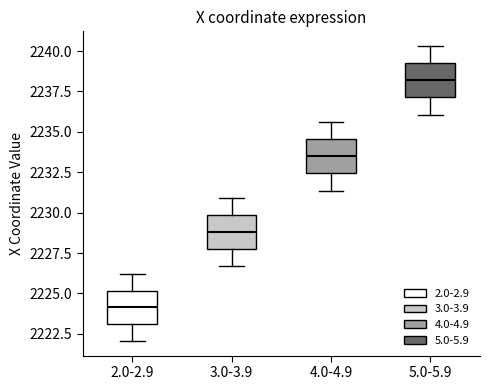

Reading left to right, transcribe this box plot: for each box, give where its median line is, the range the box spans, and where its two whiskers end, as read against the y-axis. The values are not printed on the chart, so give them approximately, as read against the axis.

2.0-2.9: median 2224.0, box 2223.0 to 2225.0, whiskers 2222.0 to 2226.0
3.0-3.9: median 2229.0, box 2227.5 to 2230.0, whiskers 2226.5 to 2231.0
4.0-4.9: median 2233.5, box 2232.5 to 2234.5, whiskers 2231.5 to 2235.5
5.0-5.9: median 2238.0, box 2237.0 to 2239.5, whiskers 2236.0 to 2240.5